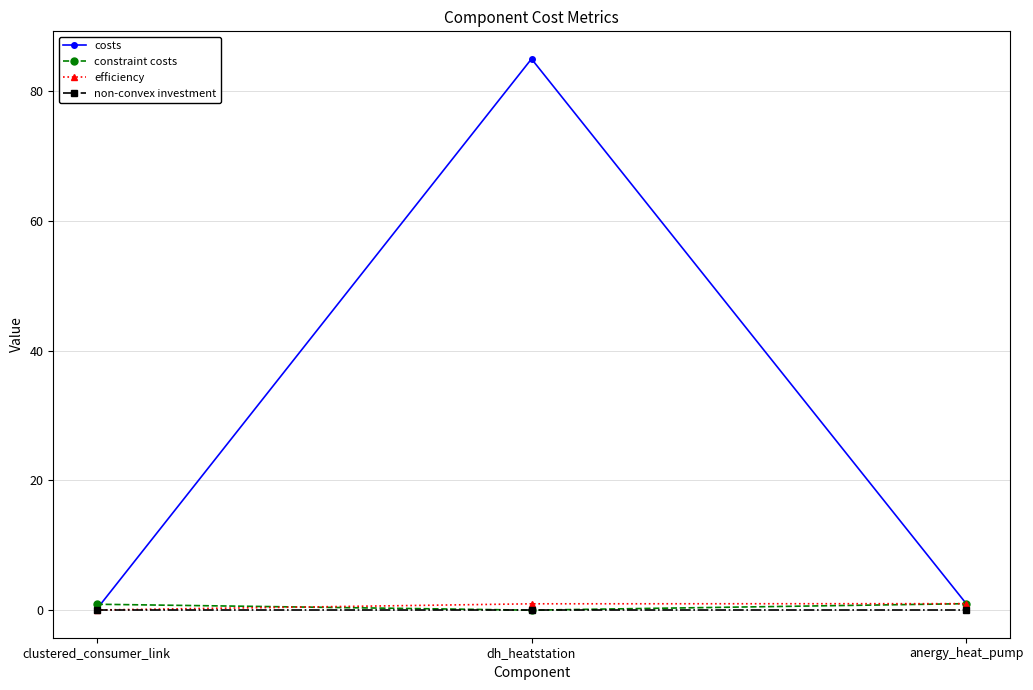

The value of non-convex investment at dh_heatstation is 0.0. True or false?

True